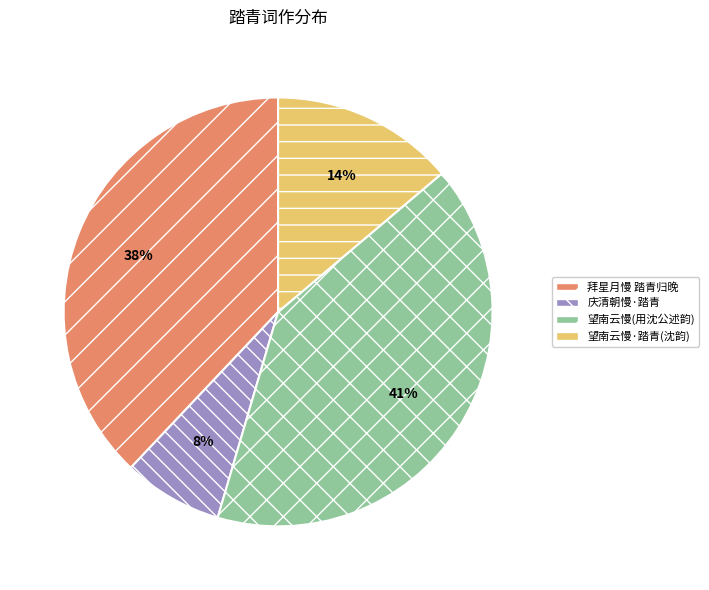

Does any single category account for the majority?

No